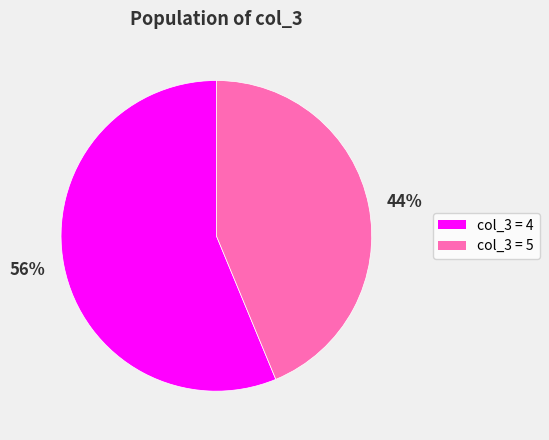

Combined, do 56% and 44% account for over 50%?

Yes